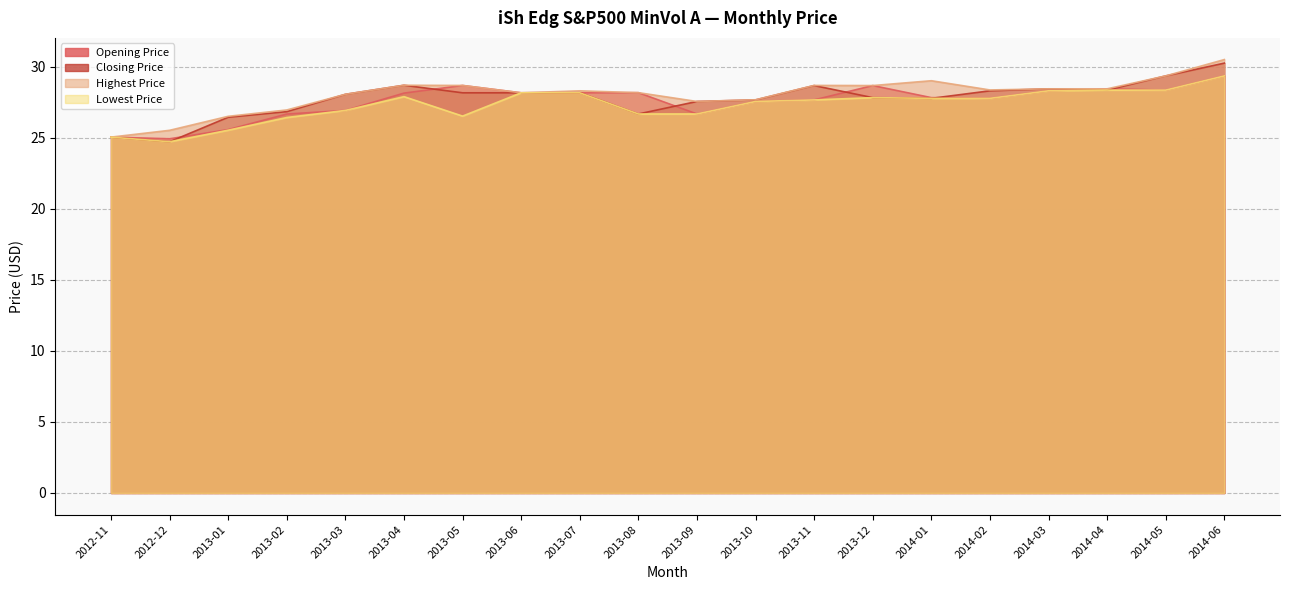

What is the total value across all series at 2013-04?

113.5